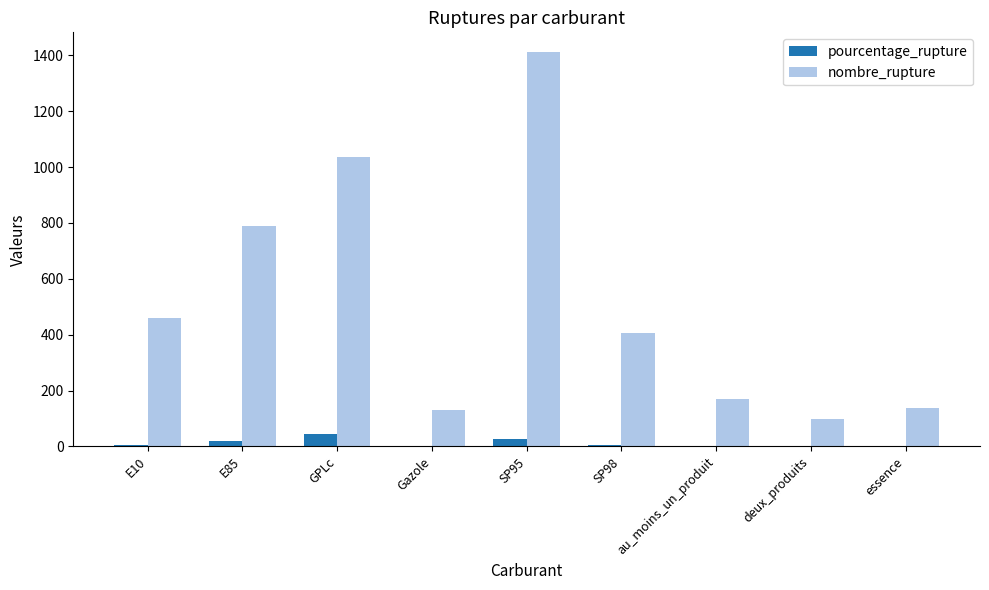

Which series has the largest range (max minus min)?

nombre_rupture